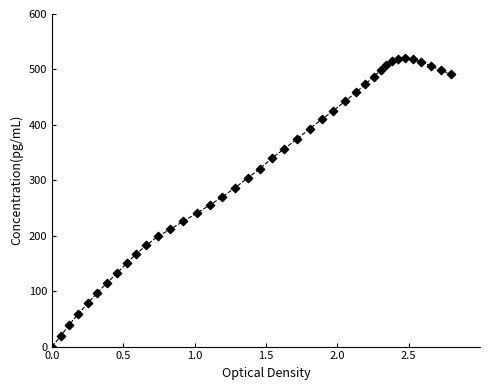

What is the range of Y values (max minus min)?

520.0